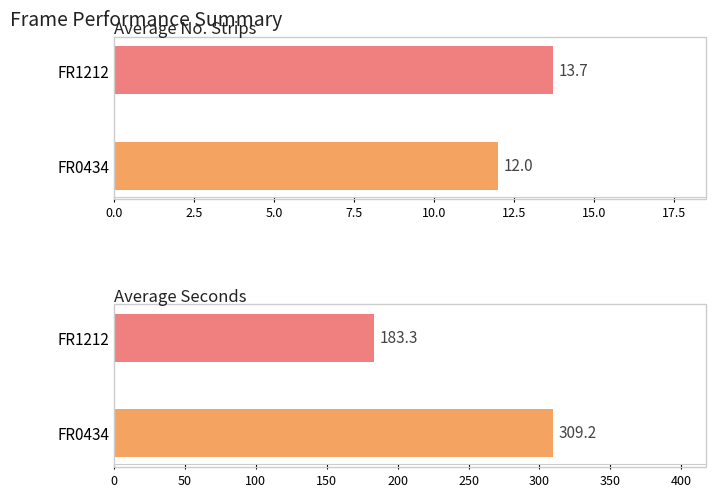

What are all the series names shown in the legend?

No_strip, seconds